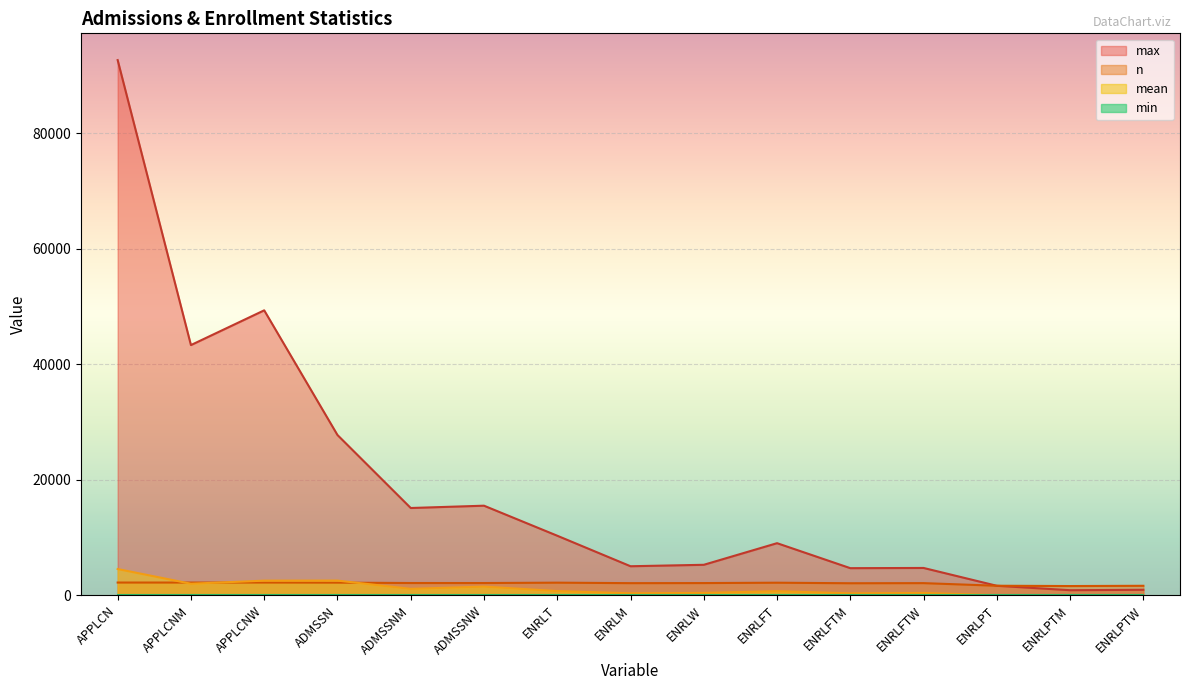

What is the difference between the highest and lowest values at APPLCNW?

49354.0